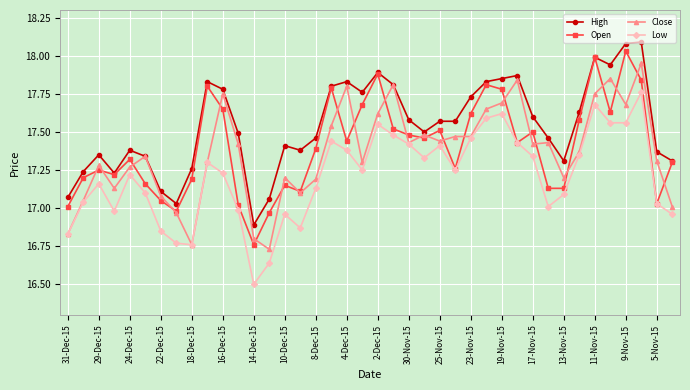

True or false: Open has more than 2 interior local peaks.

True